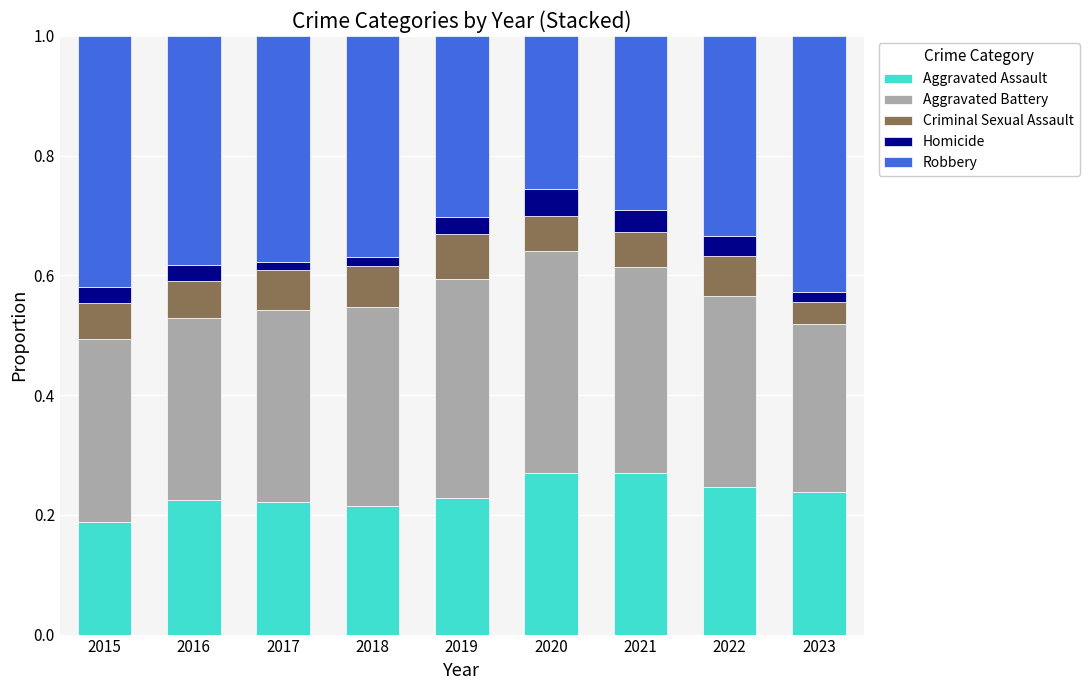

The Aggravated Assault series shows 0.4 at 2022. True or false?

False